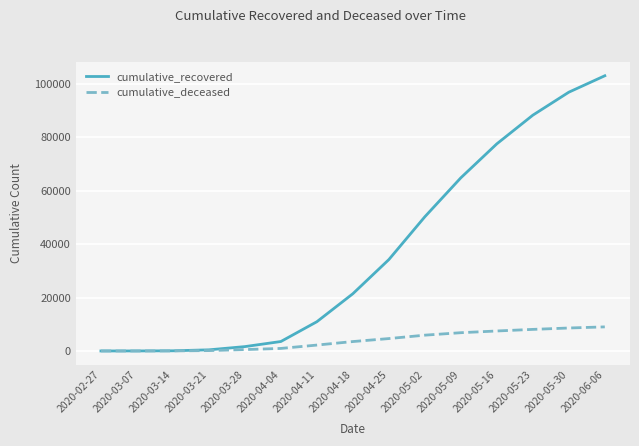

Is the value of cumulative_deceased at 2020-02-27 greater than the value of cumulative_recovered at 2020-04-18?

No